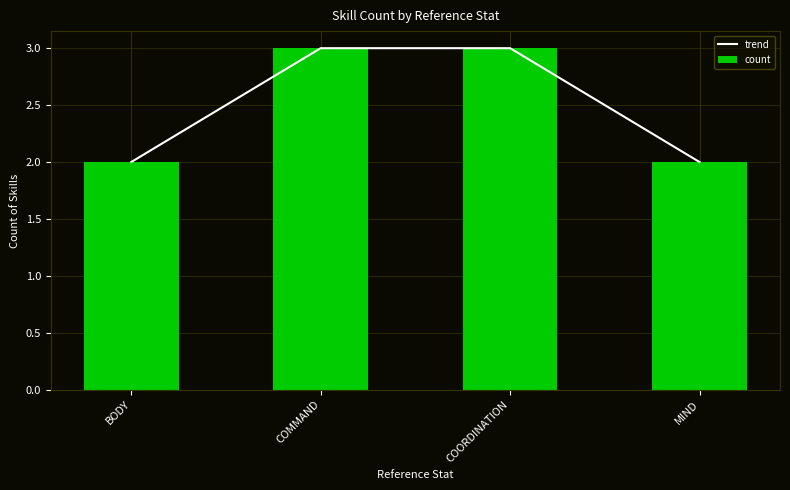

What is the sum of all trend values?

10